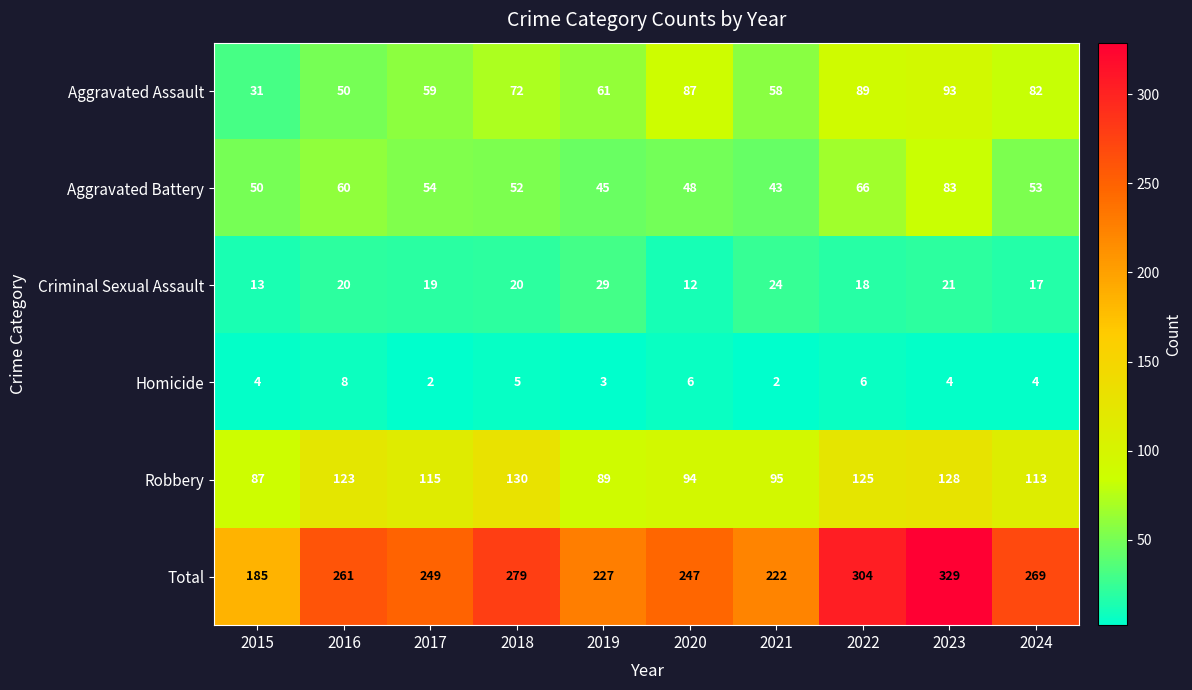

What is the total value across all series at 2021?

444